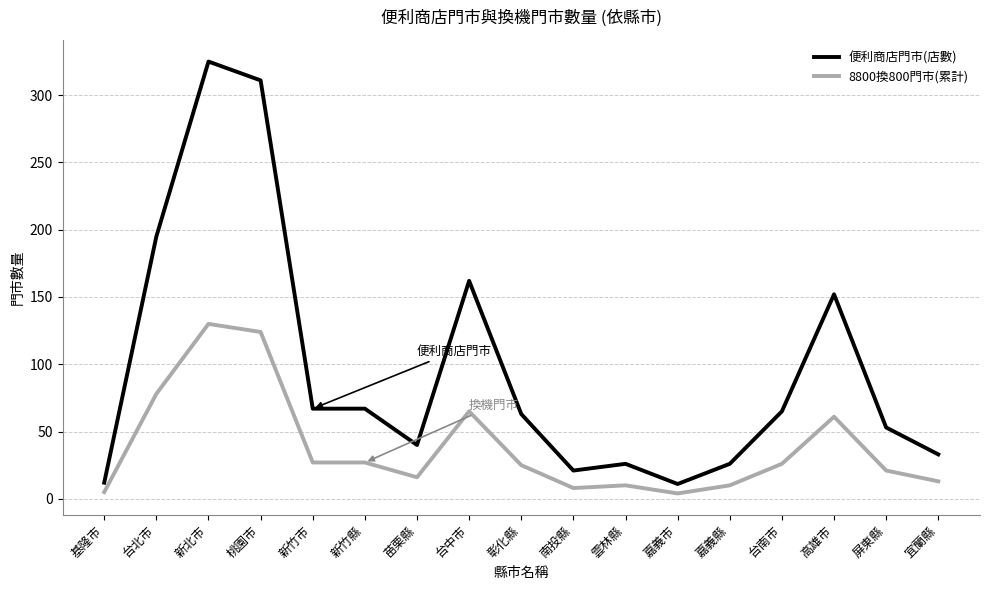

At which category is the sum across all series the highest?

新北市